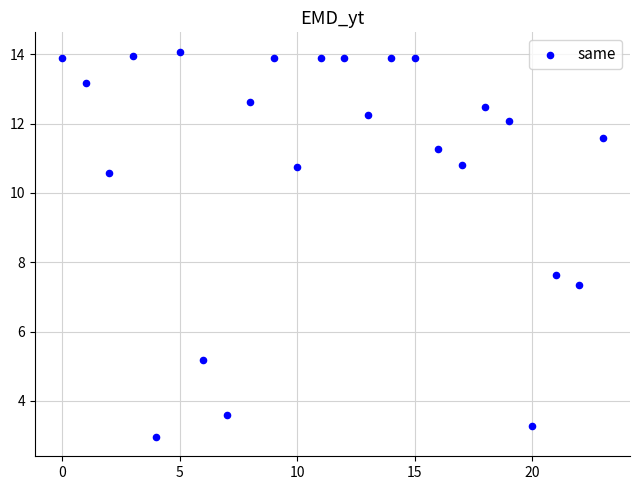

What Y value in the scatter plot is closest to 8?

7.6